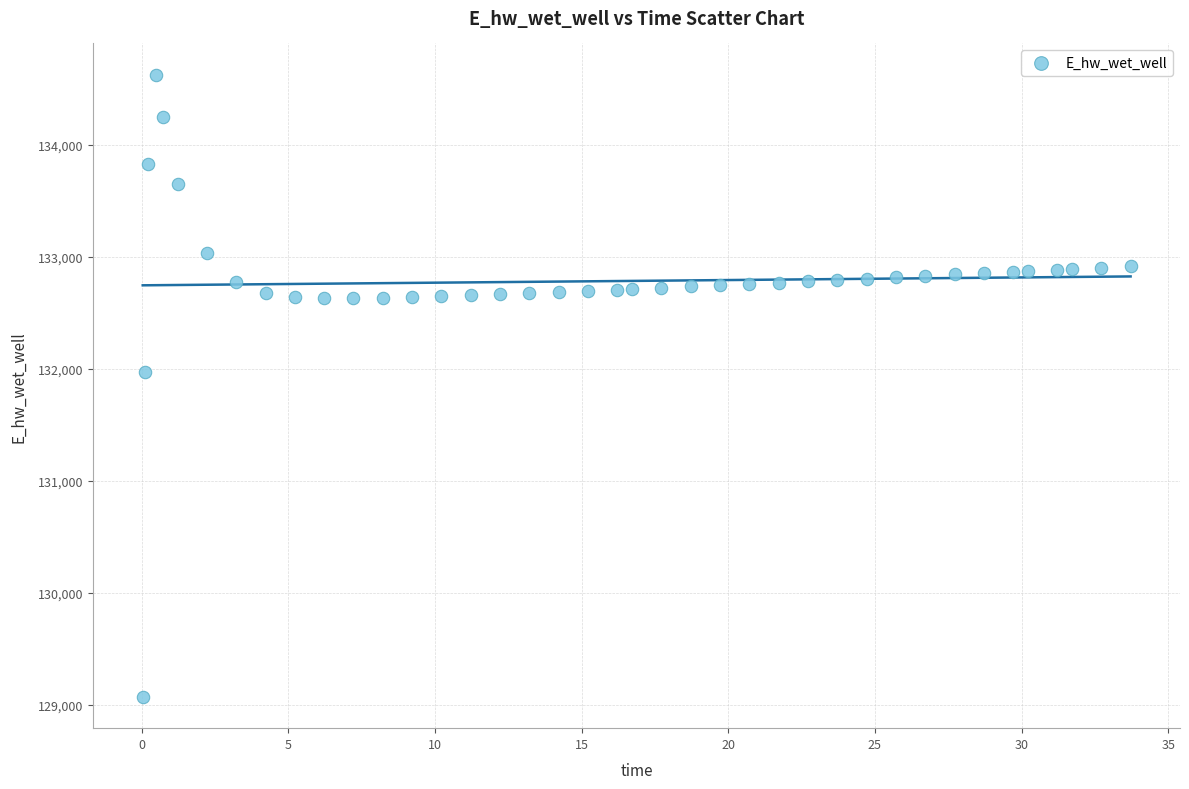

What is the range of X values (max minus min)?

33.7